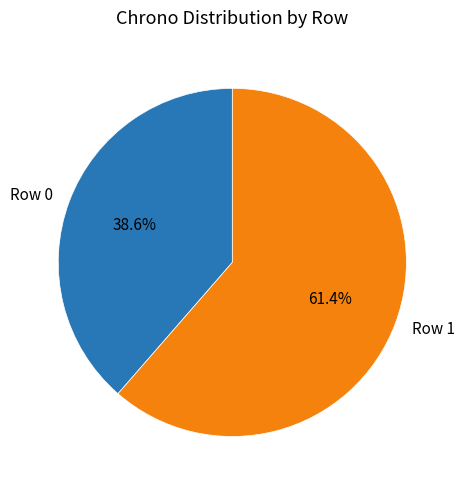

Which category accounts for the majority?

Row 1